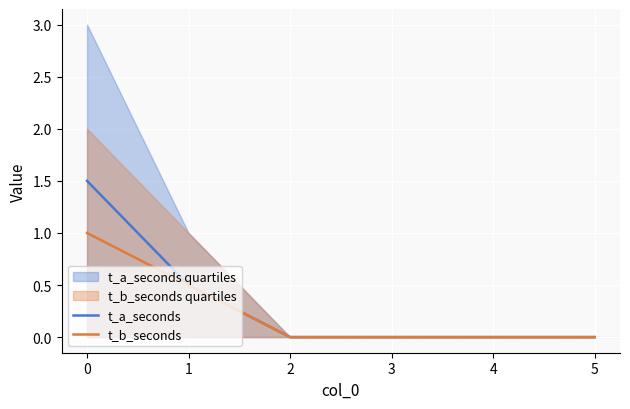

The value of t_a_seconds at 4 is -0.5. True or false?

False